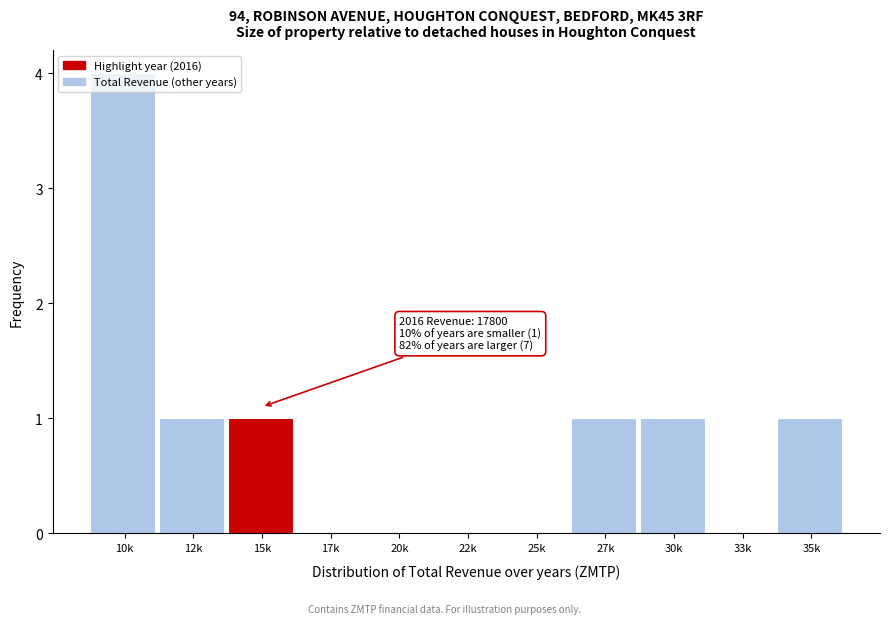

Between 10k and 12k, which is larger?

10k